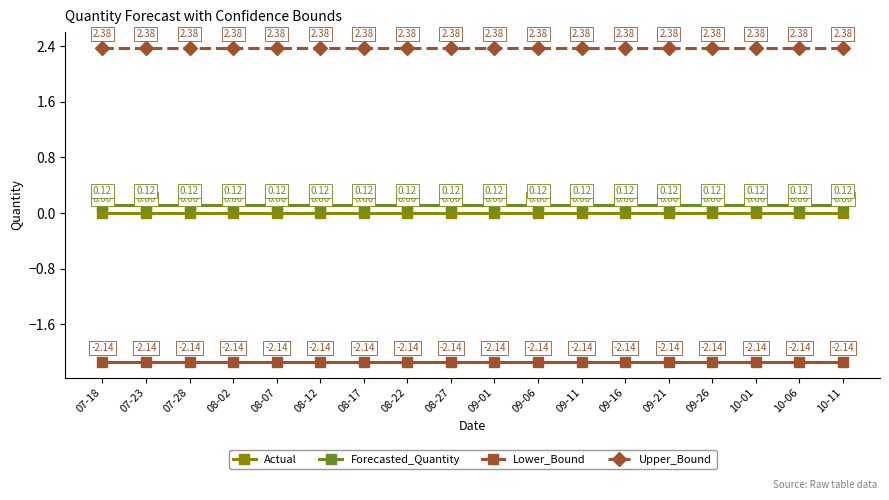

The Upper_Bound series shows 4.1 at 09-11. True or false?

False